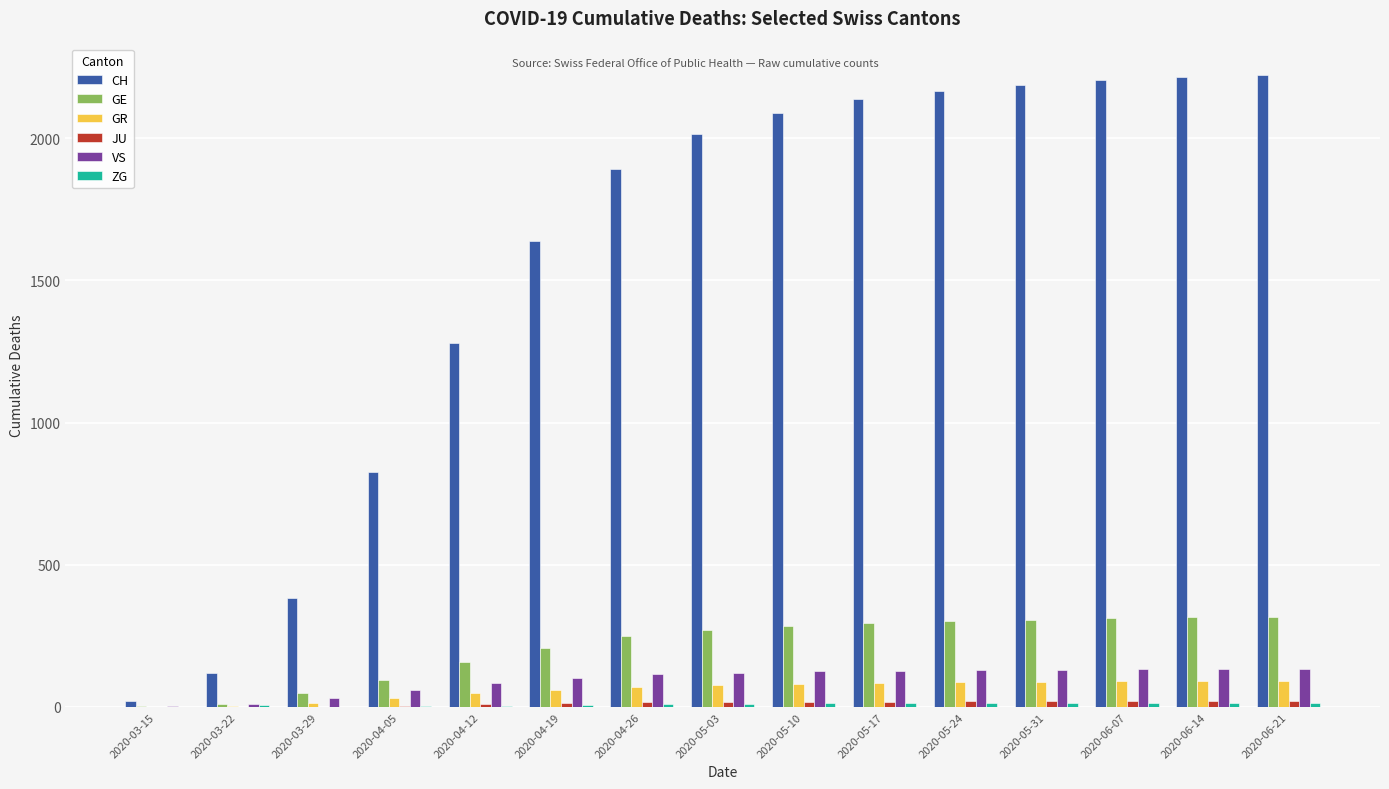

What is the maximum value for GR?

92